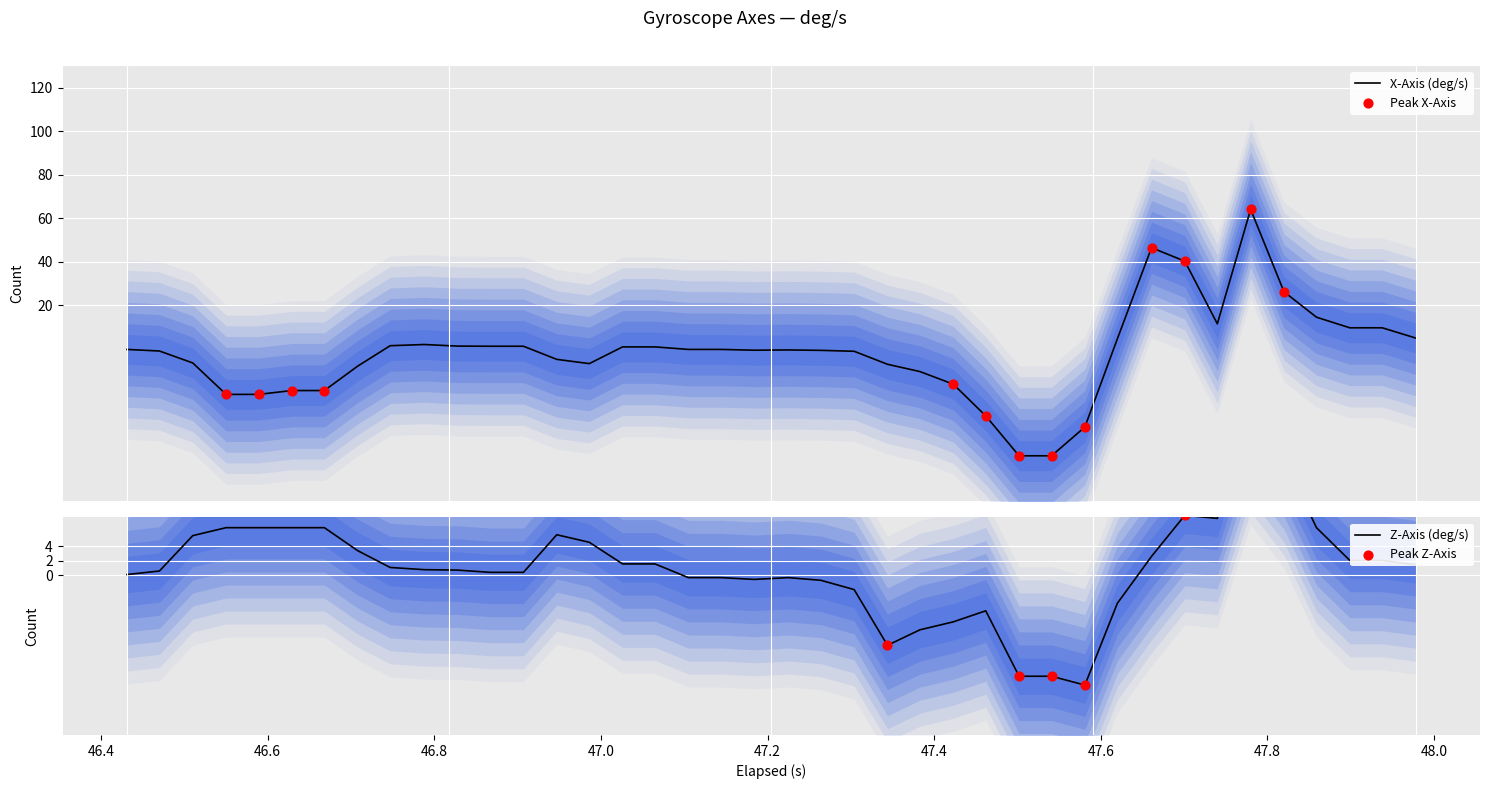

What is the lowest value of the X-Axis (deg/s) series?

-49.2